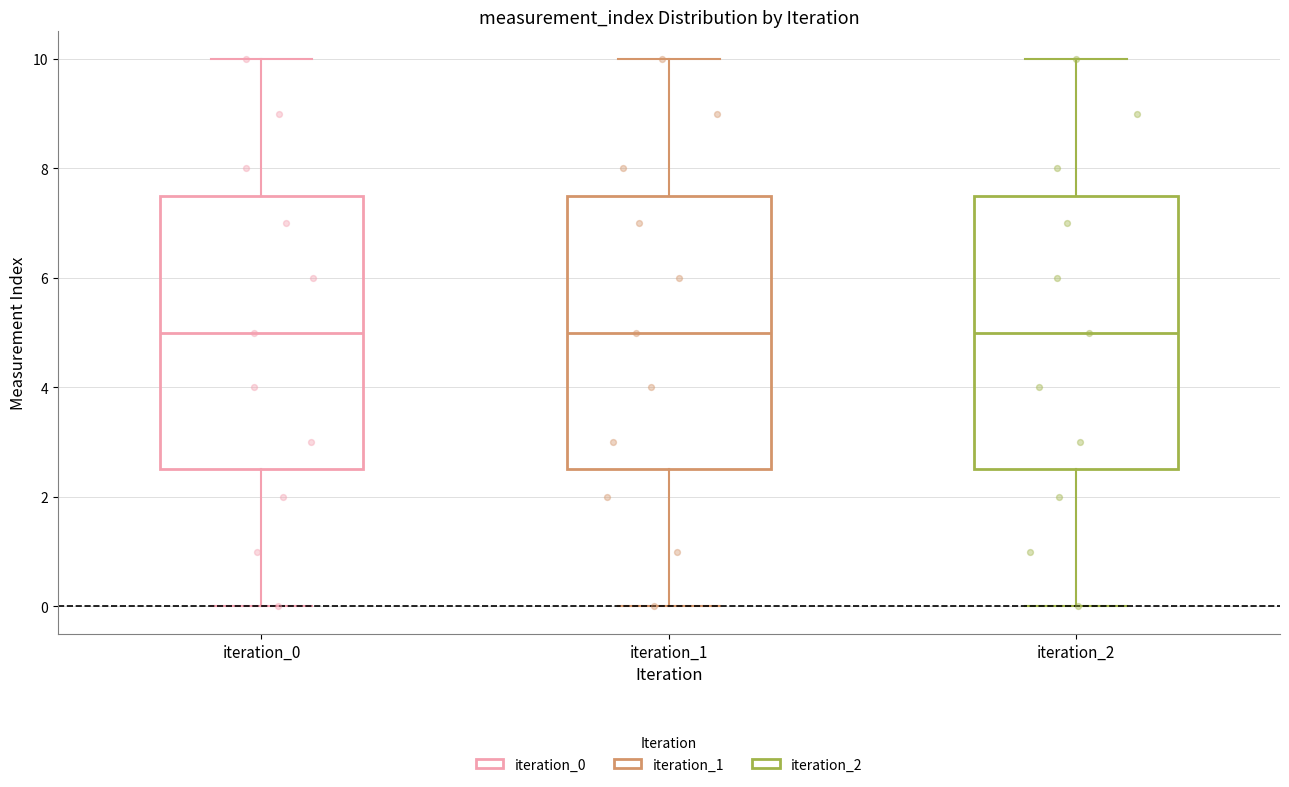

Reading left to right, read every box against the y-axis: the position of its median line, the range the box covers, and the ends of its whiskers. The values are not printed on the chart, so give them approximately, as read against the axis.

iteration_0: median 5.0, box 2.6 to 7.6, whiskers 0.0 to 10.0
iteration_1: median 5.0, box 2.6 to 7.6, whiskers 0.0 to 10.0
iteration_2: median 5.0, box 2.6 to 7.6, whiskers 0.0 to 10.0